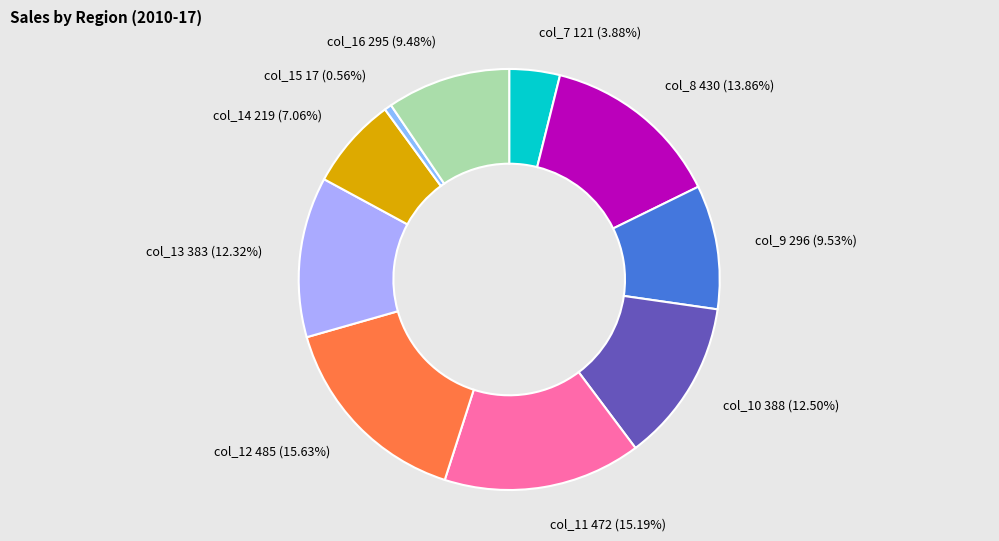

What is the total percentage of col_10 and col_11?

27.7%